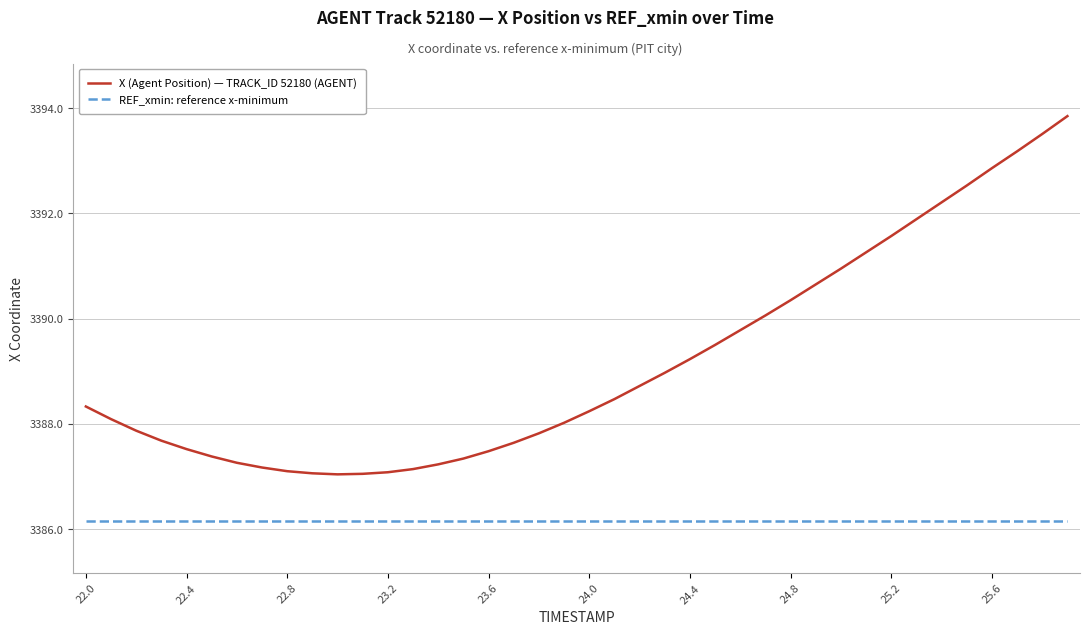

What is the minimum value shown in the chart?

3386.2